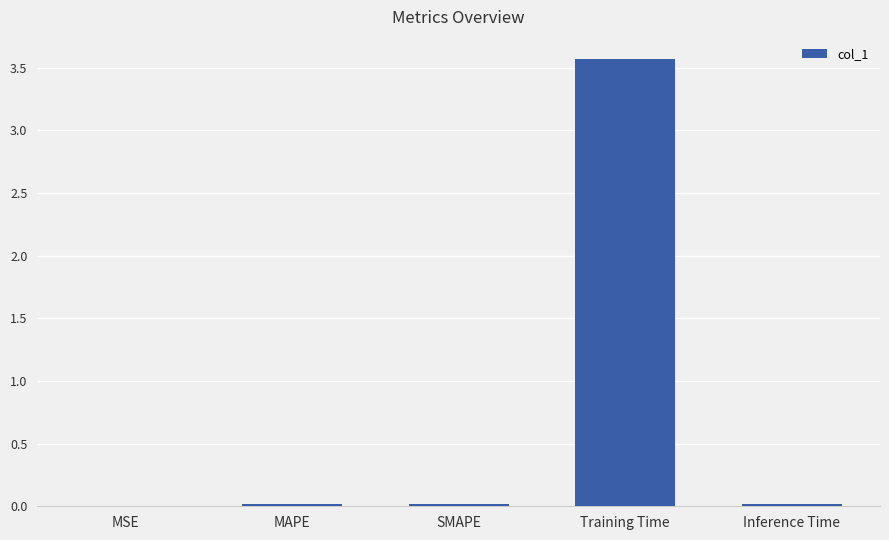

Which has a higher value, Inference Time or Training Time?

Training Time